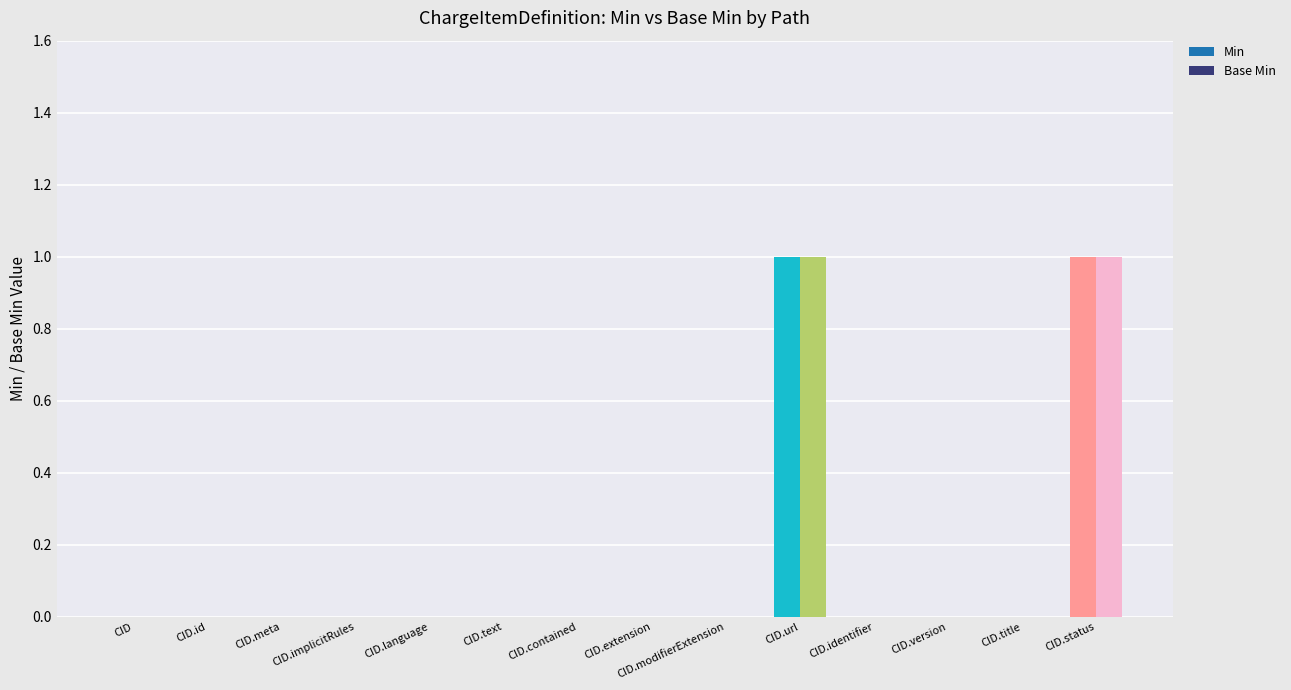

The value of Base Min at CID.meta is -1. True or false?

False